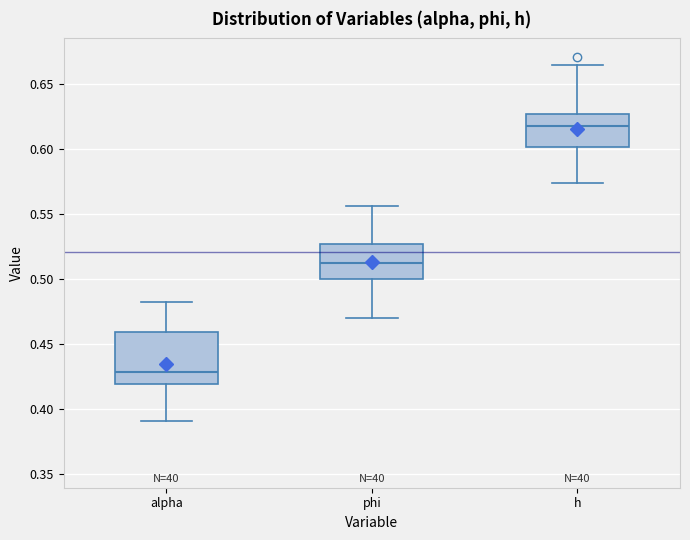

Which box's median line is the lowest?

alpha